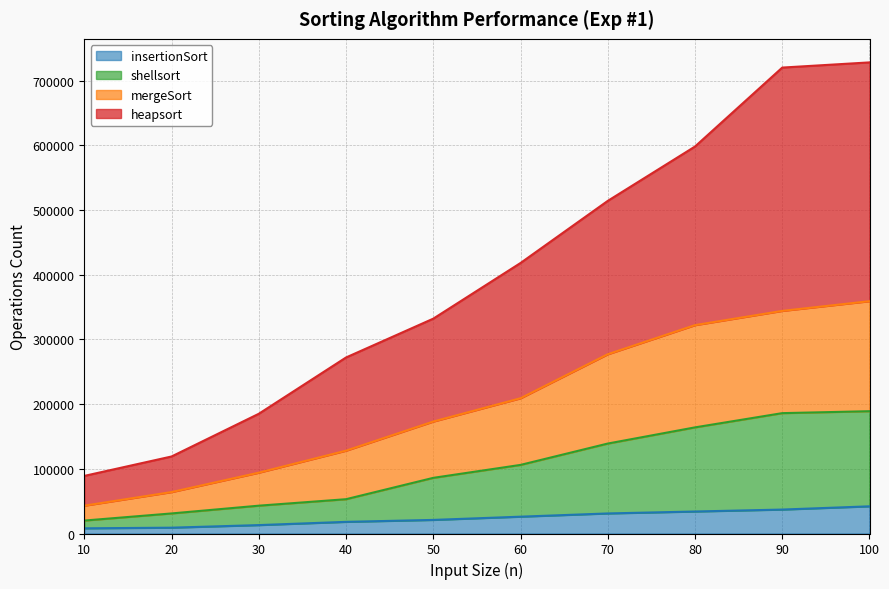

What is the difference between the maximum and minimum values in the insertionSort series?

34000